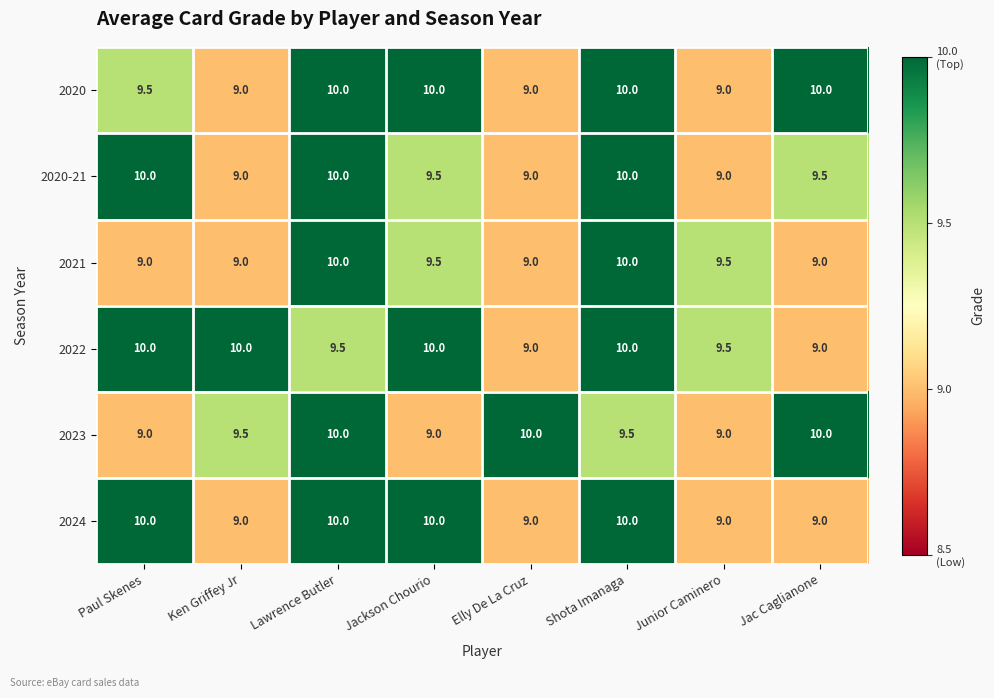

How many 2021 values are between 9 and 10?

8